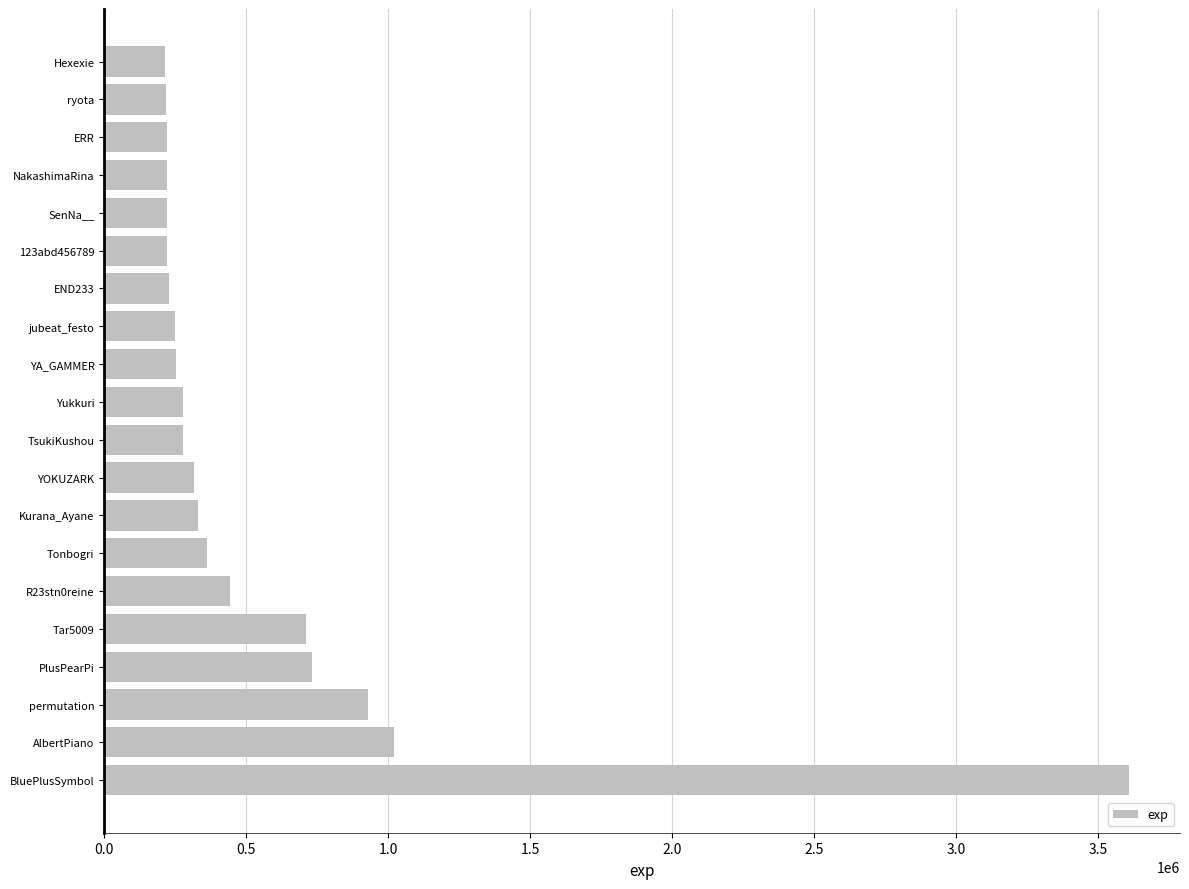

Does the chart contain stacked bars?

No